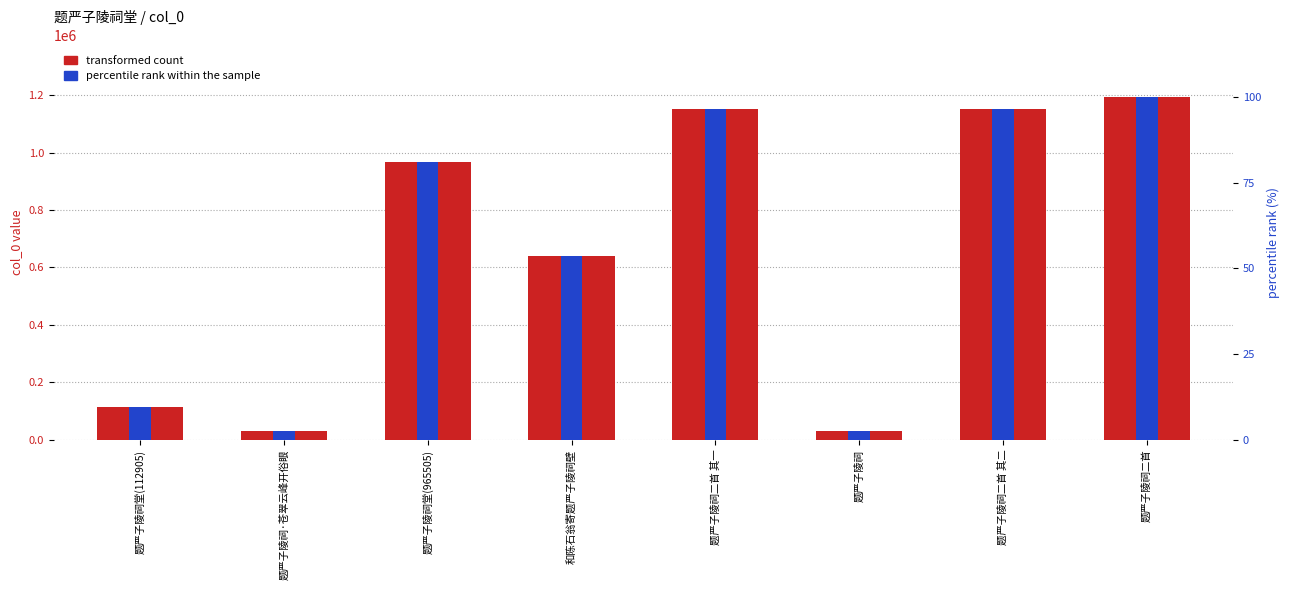

How many data points in transformed count are above 965505?

3